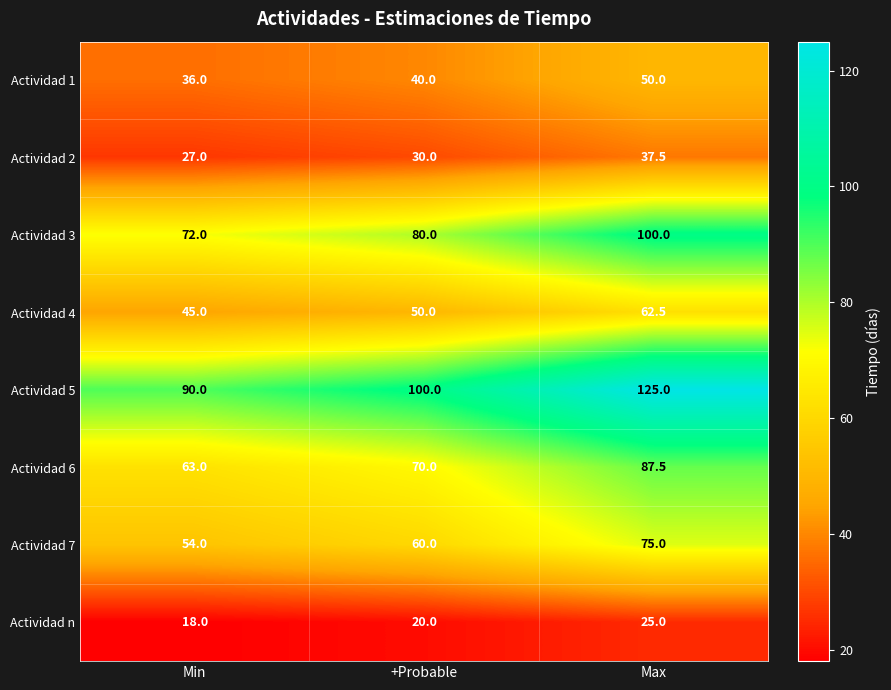

At which category is the sum across all series the highest?

Max